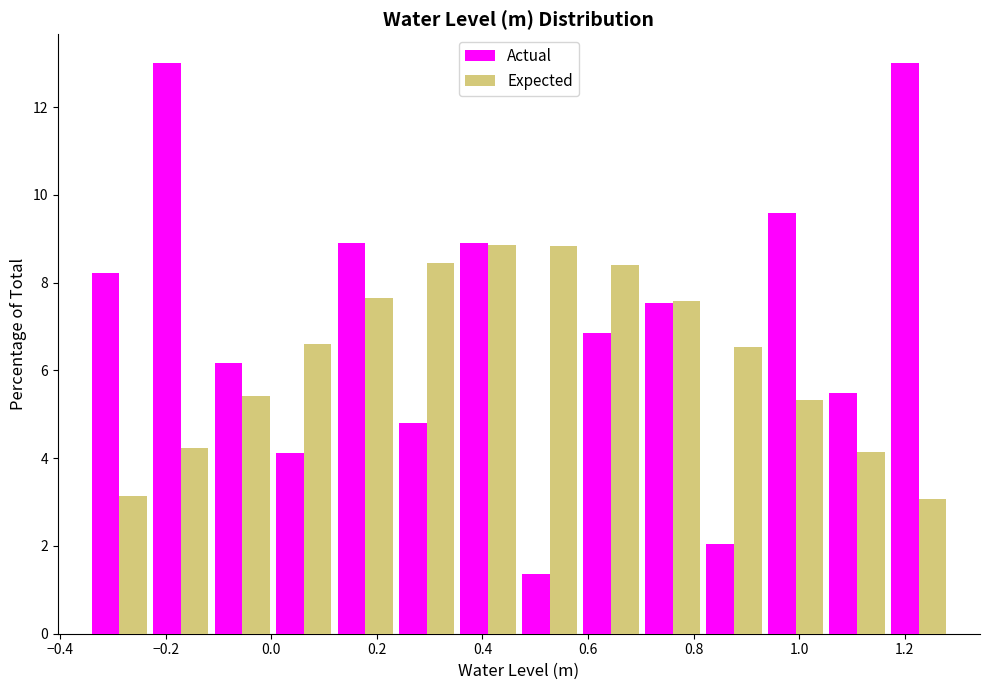

Reading left to right, transcribe this chart: for each range on the x-axis, give the height of each series' bar. Neither the bar edges nor the heights are printed on the chart, so give them approximately, as read against the axes.

-0.34 to -0.22: Actual=8.2	Expected=3.2
-0.22 to -0.12: Actual=13.0	Expected=4.2
-0.12 to 0.00: Actual=6.2	Expected=5.4
0.00 to 0.12: Actual=4.2	Expected=6.6
0.12 to 0.24: Actual=9.0	Expected=7.6
0.24 to 0.36: Actual=4.8	Expected=8.4
0.36 to 0.46: Actual=9.0	Expected=8.8
0.46 to 0.58: Actual=1.4	Expected=8.8
0.58 to 0.70: Actual=6.8	Expected=8.4
0.70 to 0.82: Actual=7.6	Expected=7.6
0.82 to 0.94: Actual=2.0	Expected=6.6
0.94 to 1.06: Actual=9.6	Expected=5.4
1.06 to 1.16: Actual=5.4	Expected=4.2
1.16 to 1.28: Actual=13.0	Expected=3.0